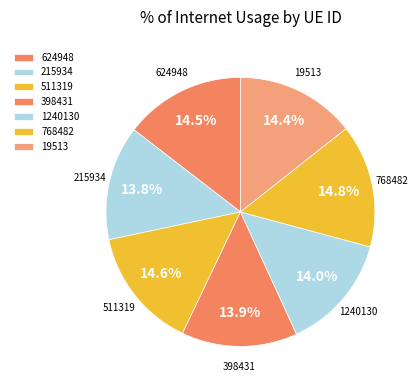

What is the ratio of the value at 1240130 to the value at 511319?

1.0